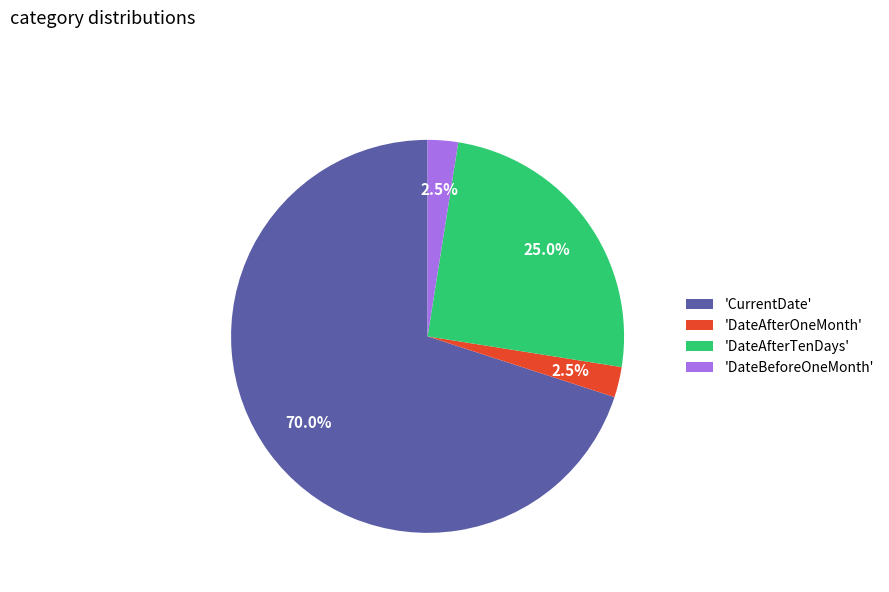

Between 'DateBeforeOneMonth' and 'CurrentDate', which is larger?

'CurrentDate'